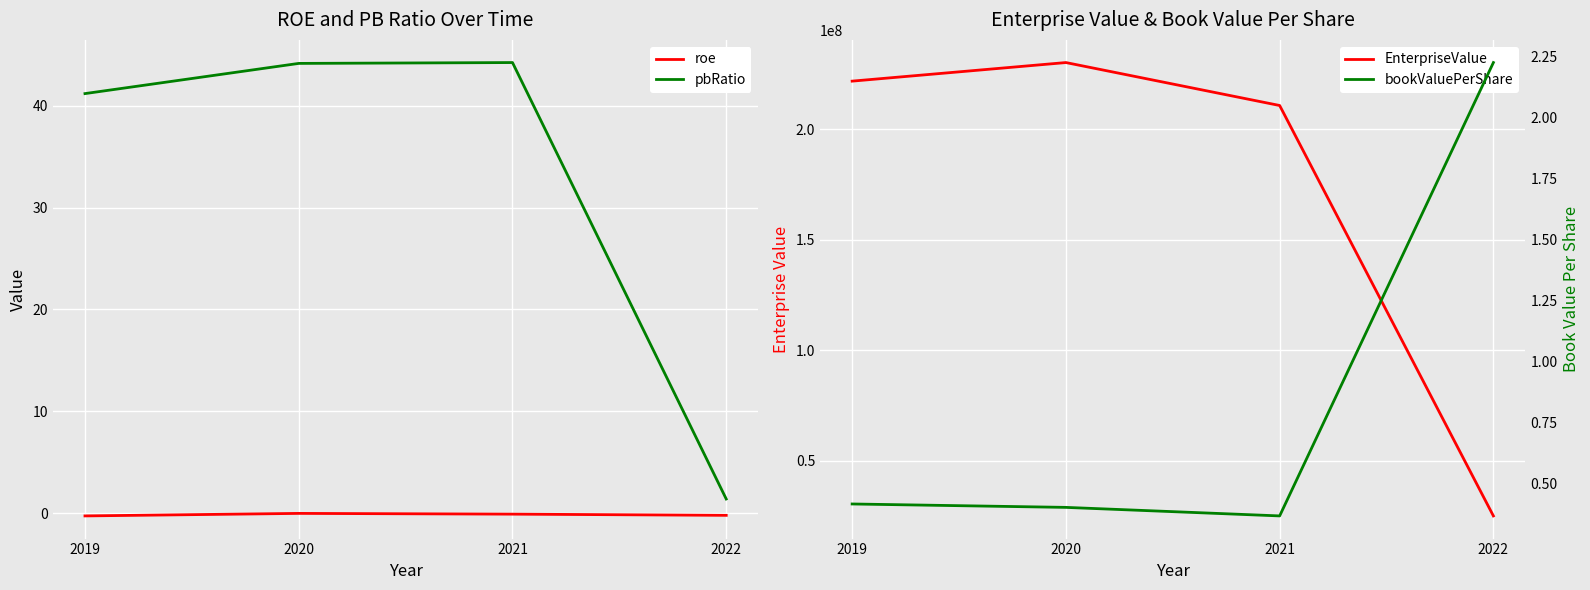

What is the difference between the highest and lowest values at 2021?

210683069.6